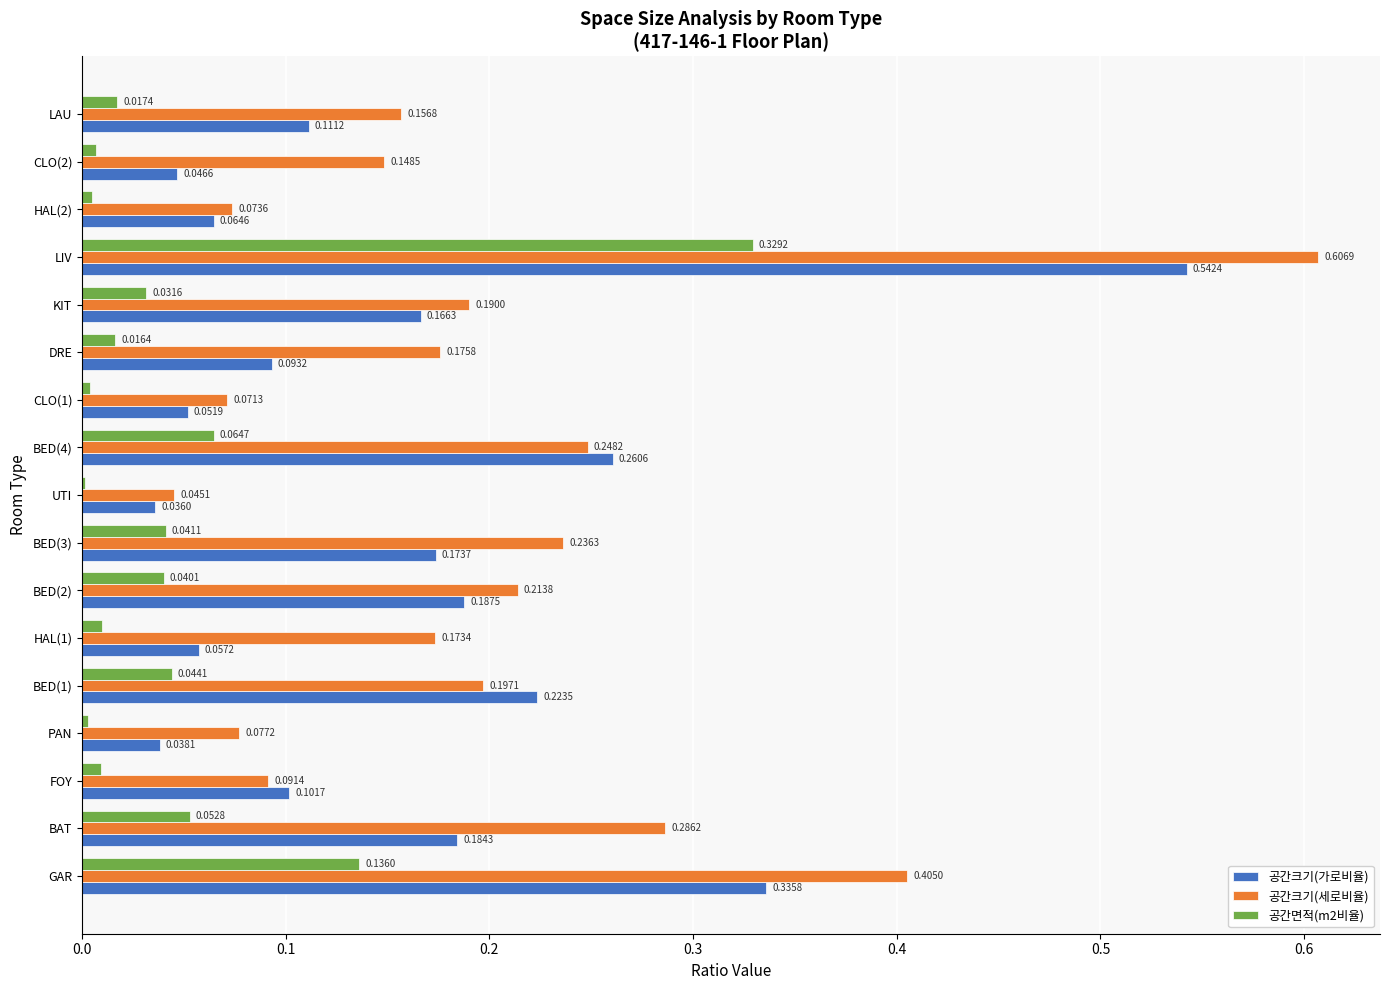

What is the sum of all 공간면적(m2비율) values?

0.8